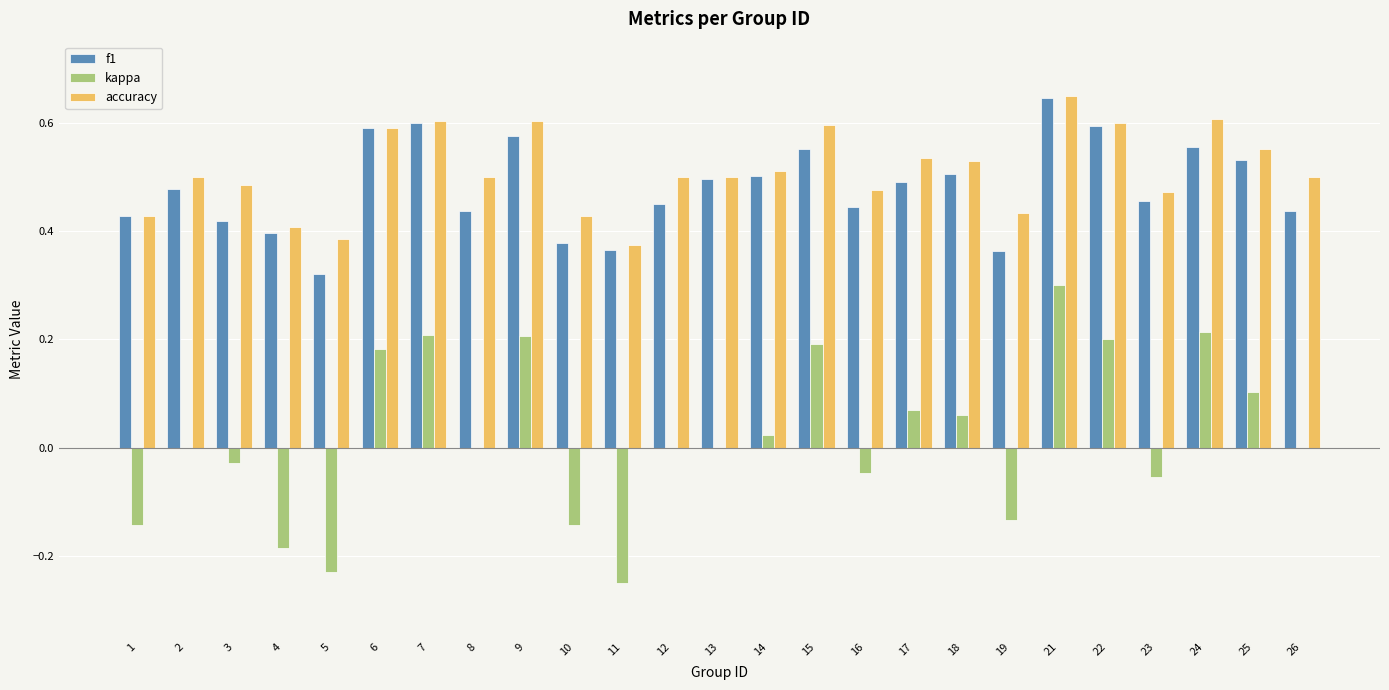

Between 18 and 22, which series saw the biggest shift?

kappa